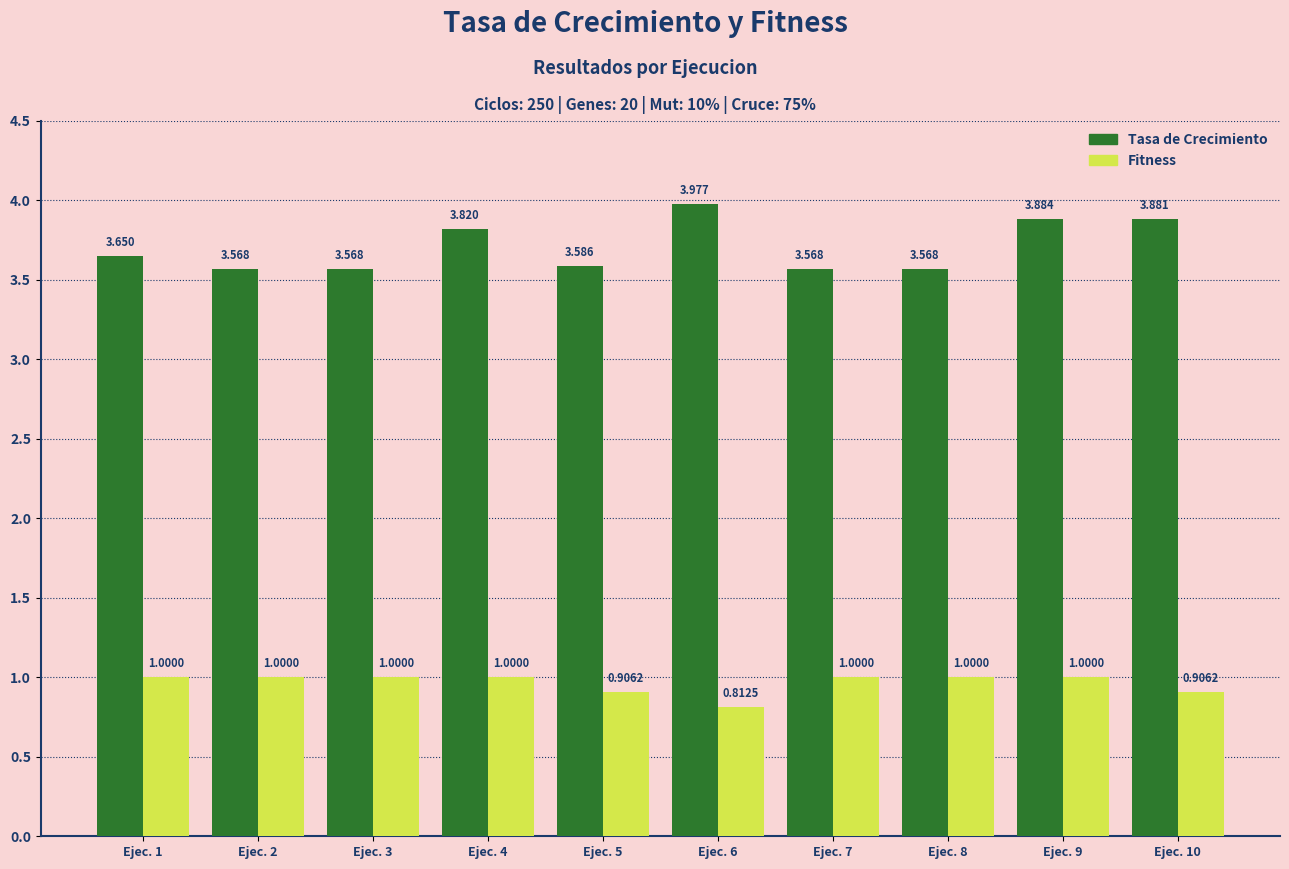

What are all the series names shown in the legend?

Tasa de Crecimiento, Fitness